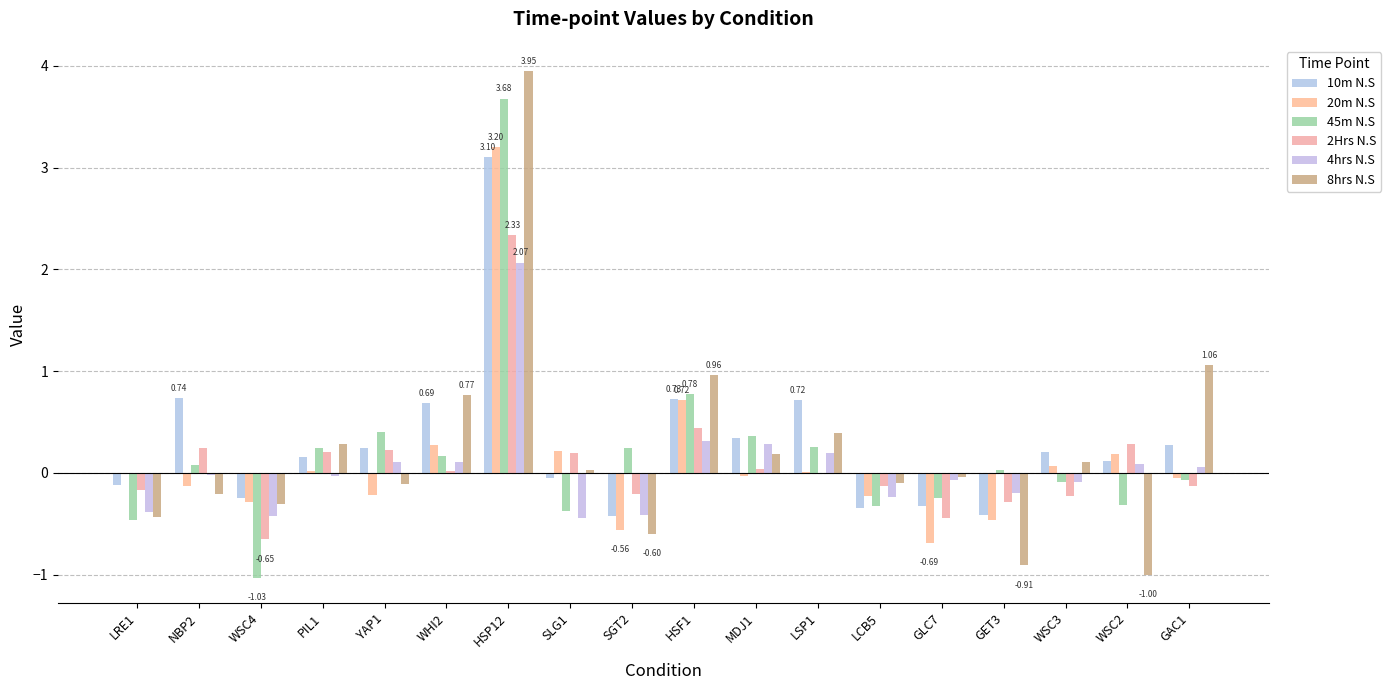

How many data points does each series have?

18